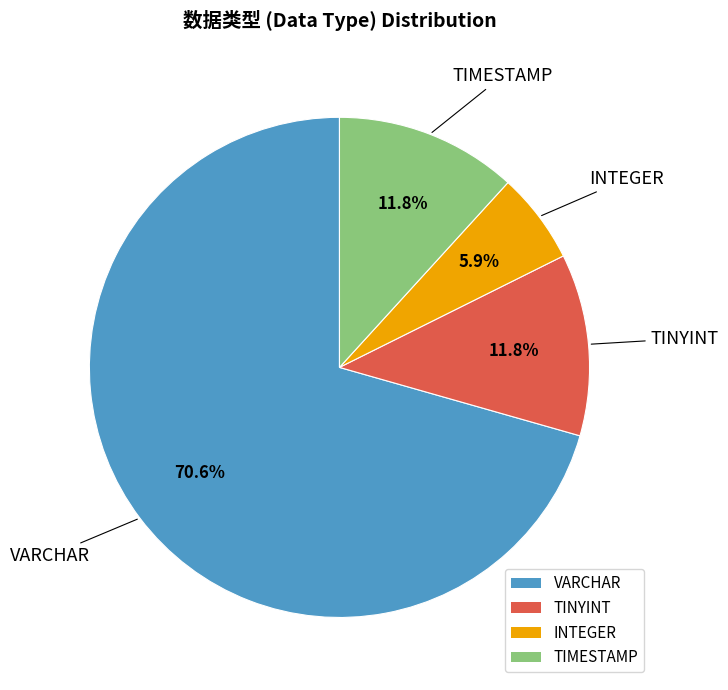

Combined, do TIMESTAMP and INTEGER account for over 50%?

No